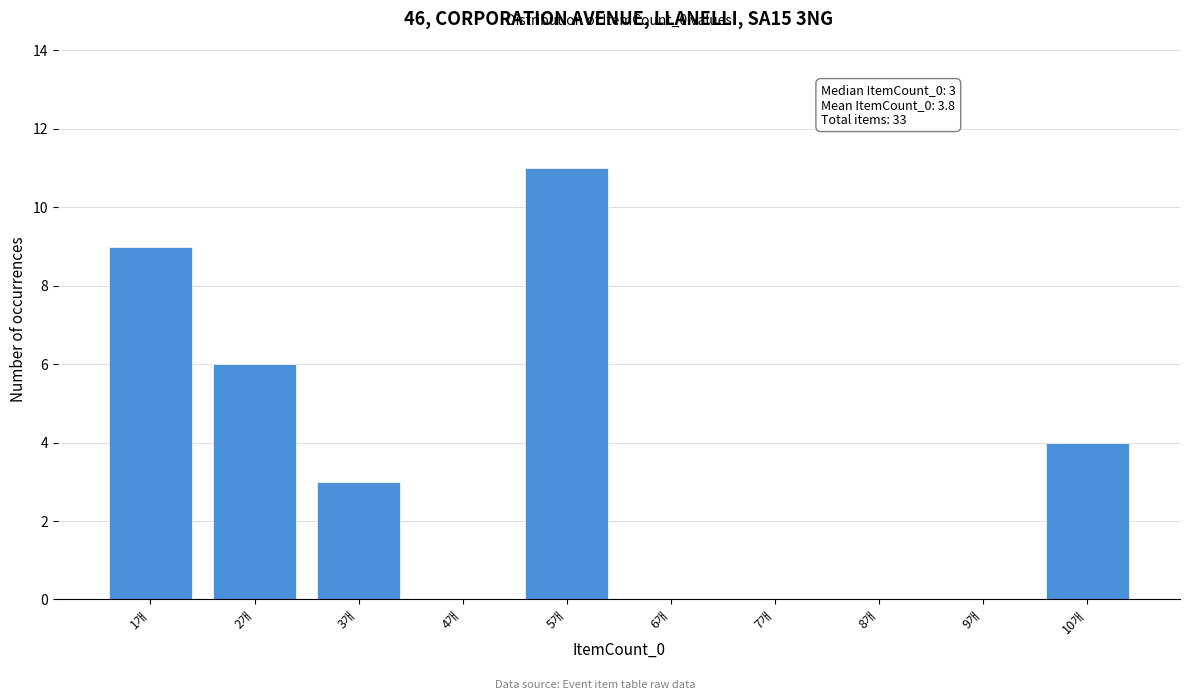

Over which range of the x-axis is the bar tallest?

4.5 to 5.5